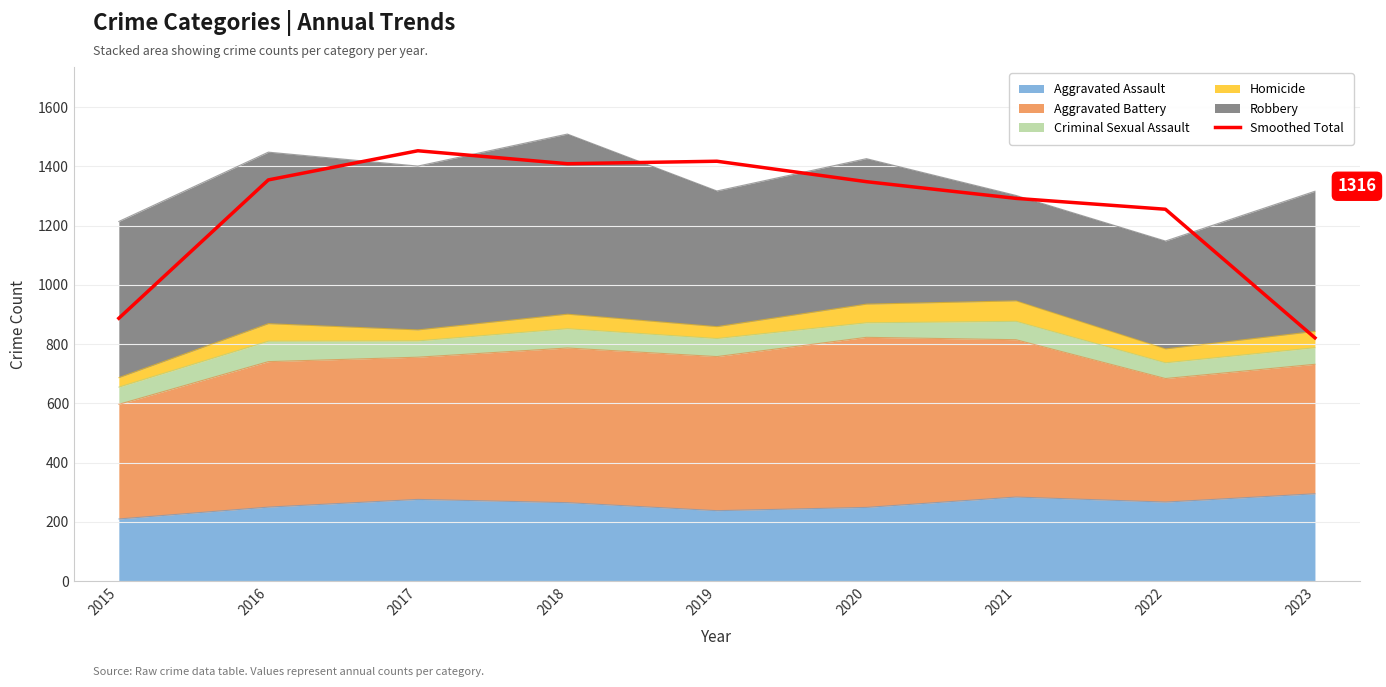

Approximately how many times larger is the value at 2019 compared to 2023?

1.7